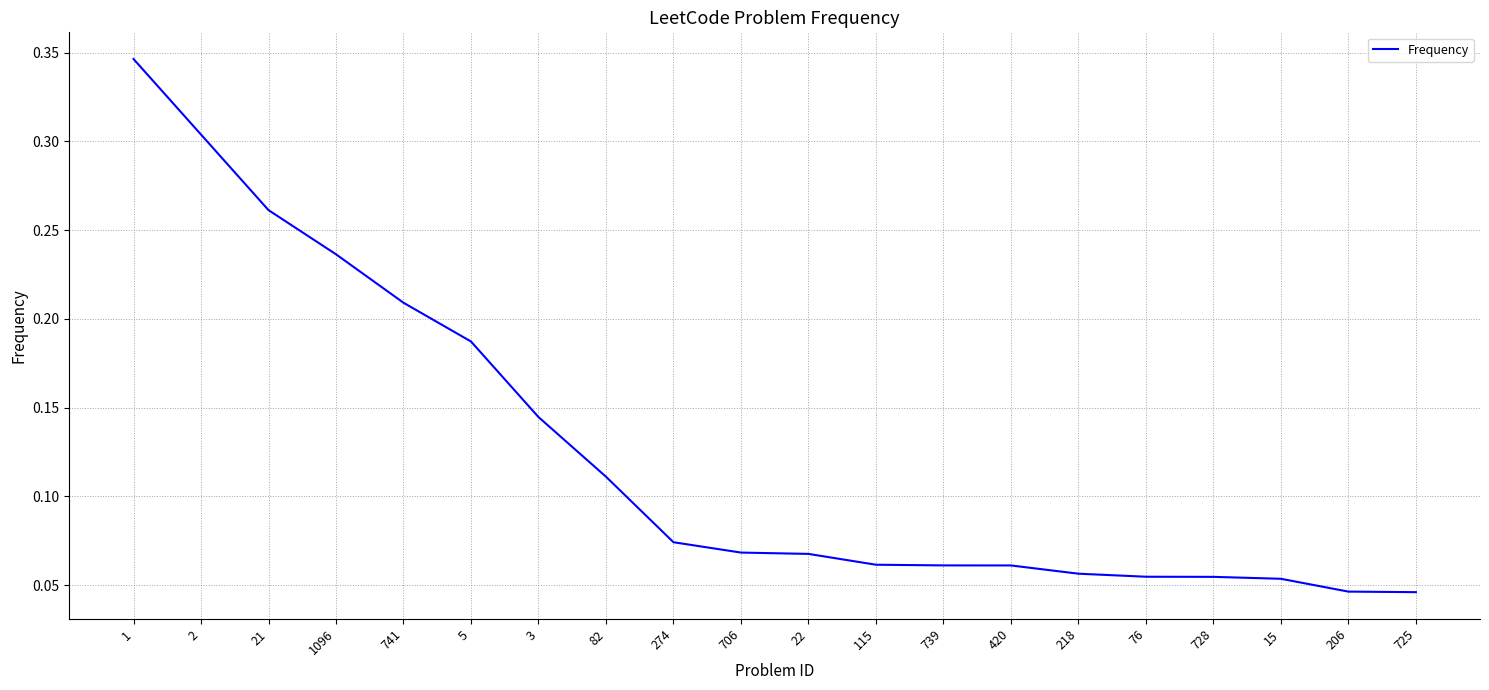

True or false: the data shows 0.2 at 3.

False